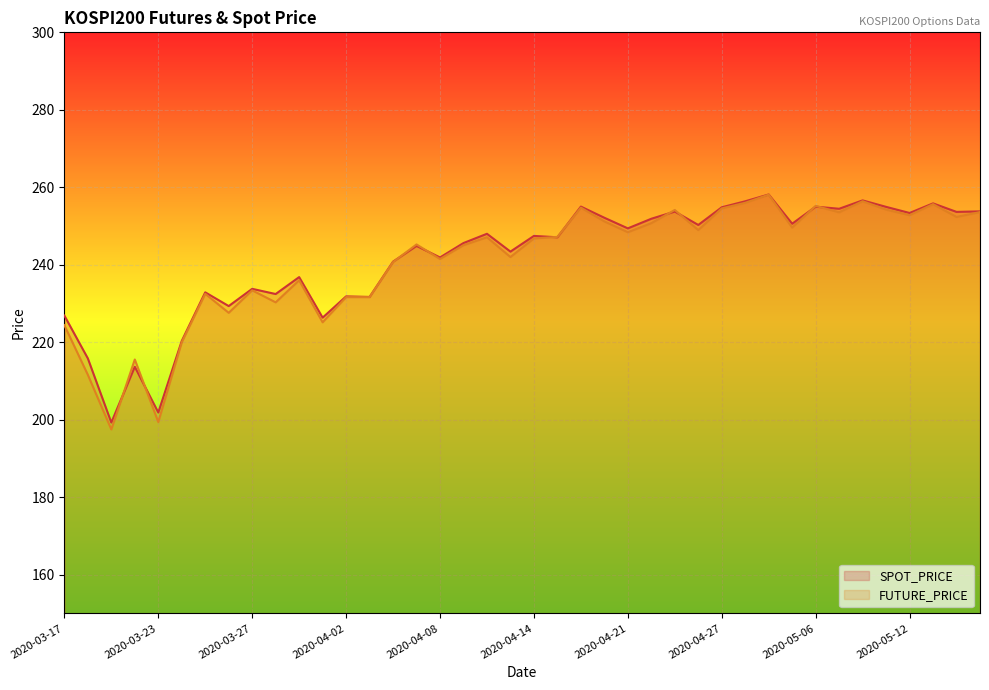

How many data points in FUTURE_PRICE are less than 247?

20